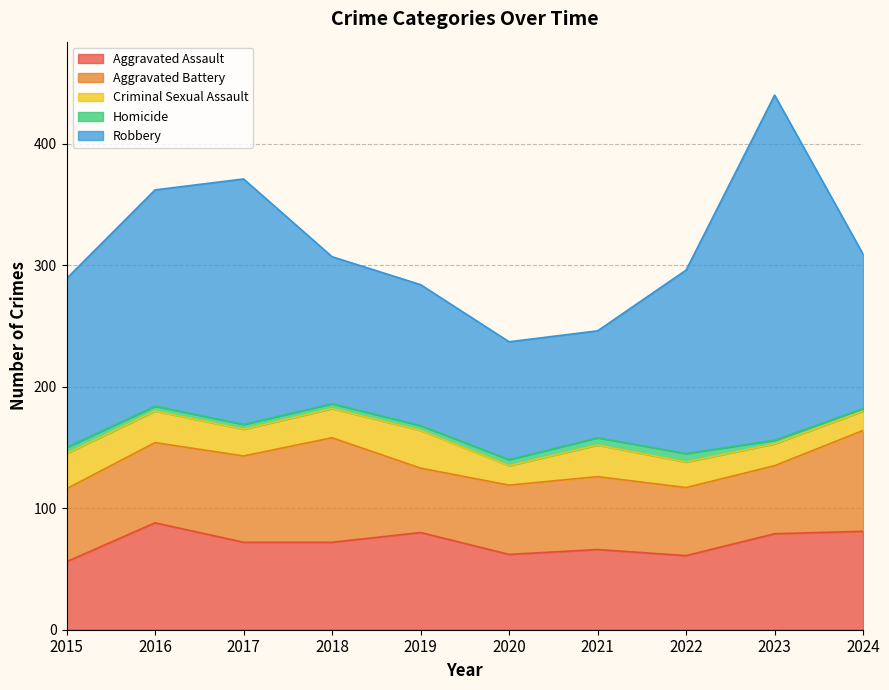

What is the minimum value shown in the chart?

2